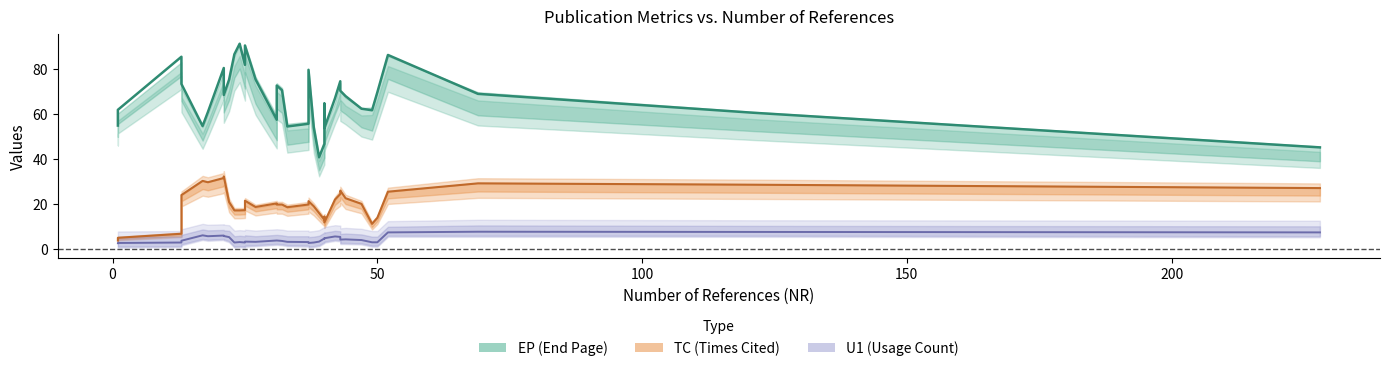

Which series has the largest range (max minus min)?

EP